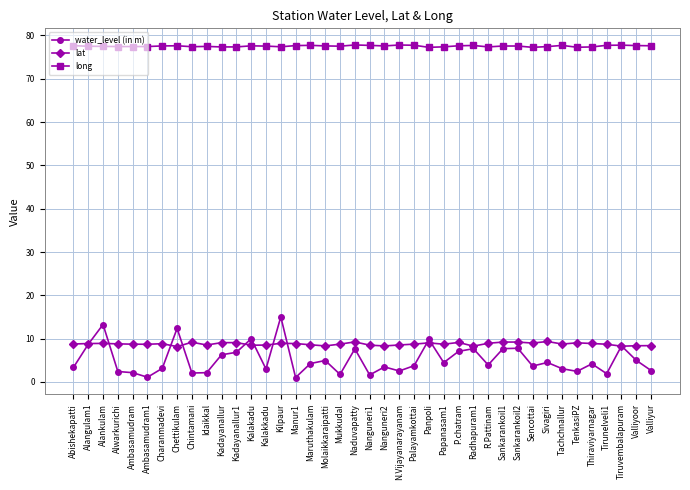

What is the total value across all series at Chintamani?

88.6